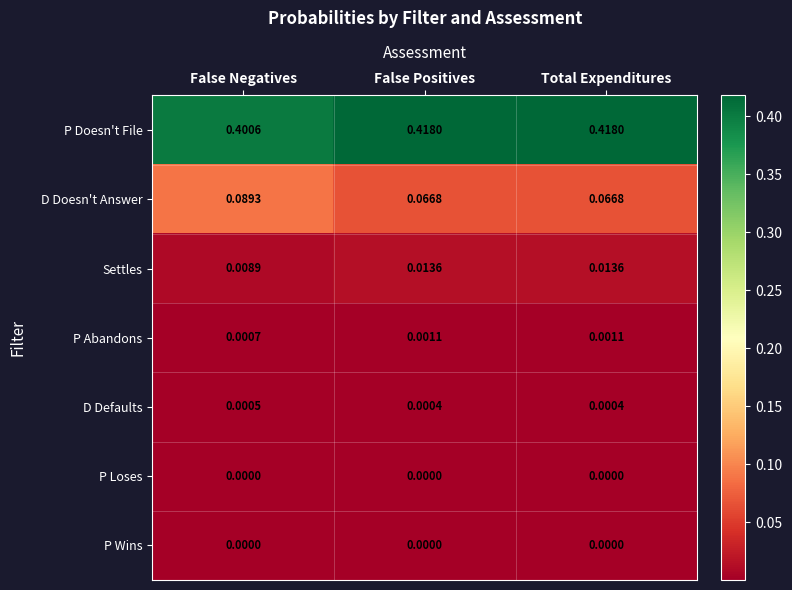

Where is P Abandons nearest to the value 0?

False Negatives